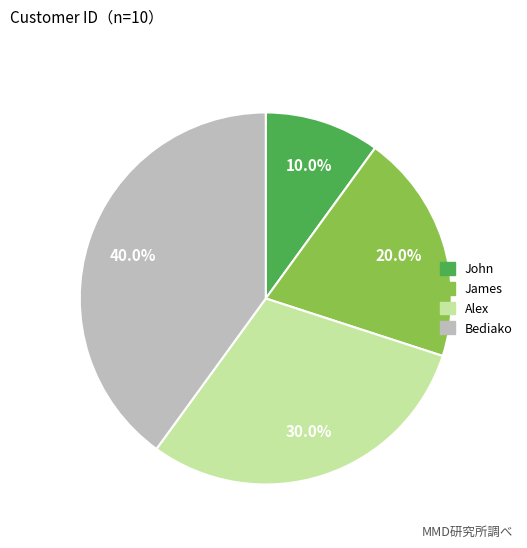

Rank the categories by value from lowest to highest.

John, James, Alex, Bediako